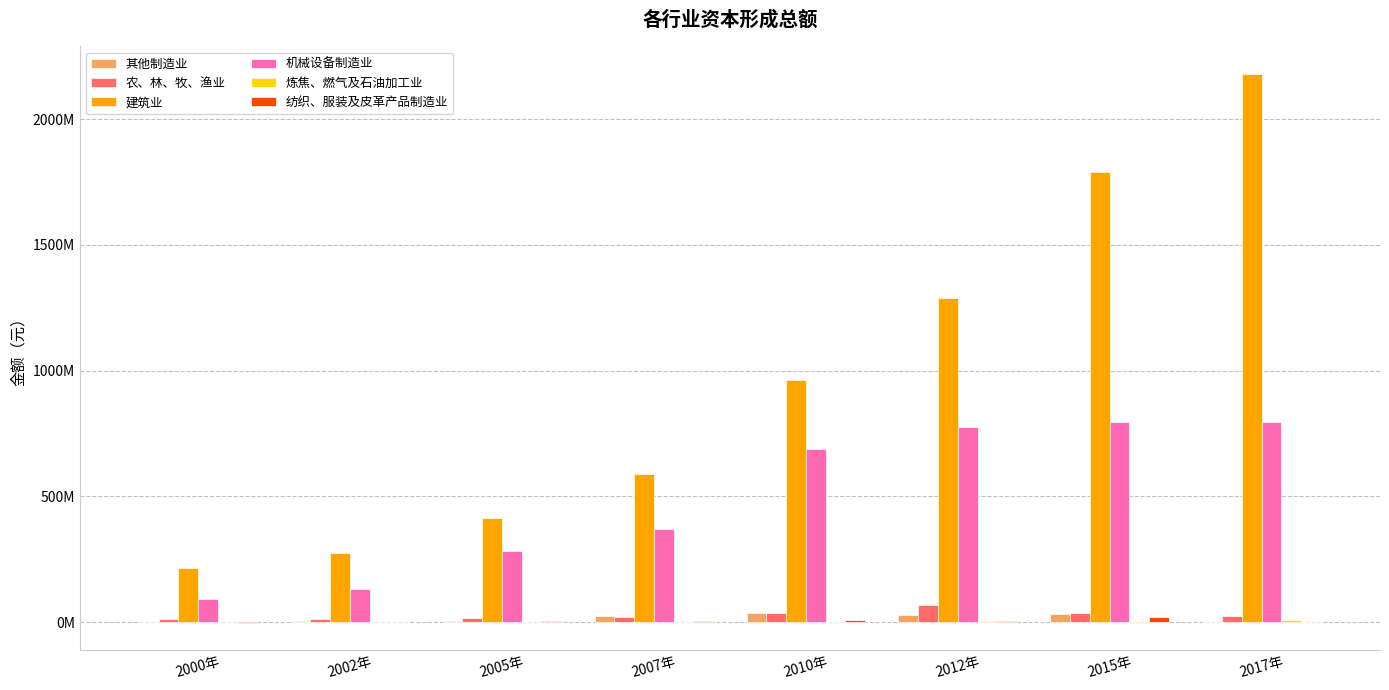

Are the bars horizontal?

No